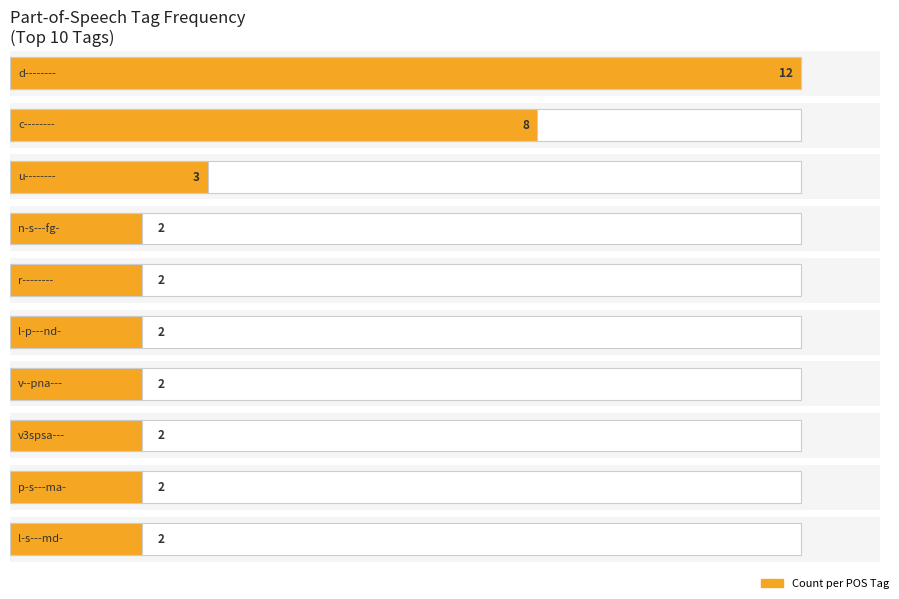

True or false: the data shows 7 at d--------.

False